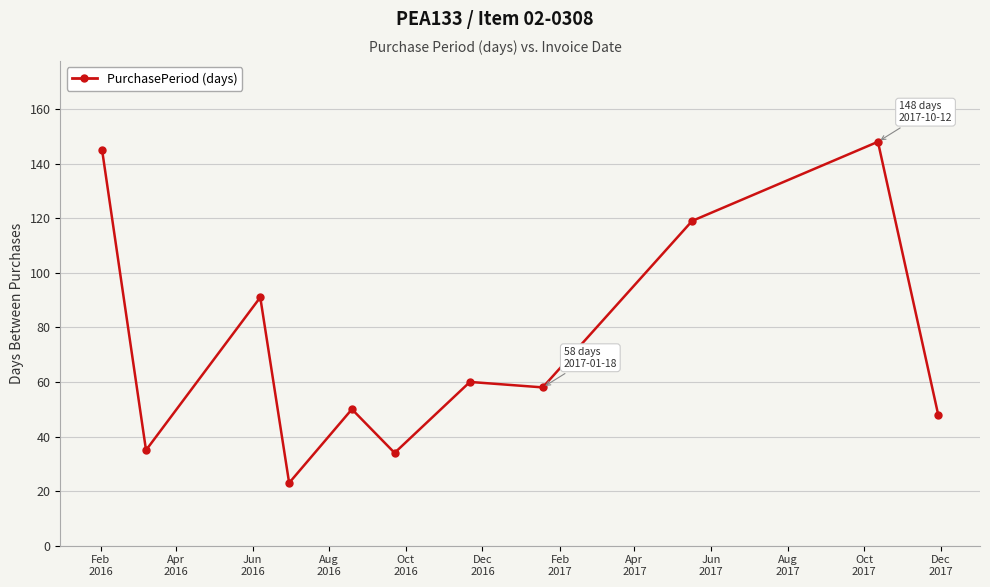

True or false: the data has more than 1 interior local peaks.

True